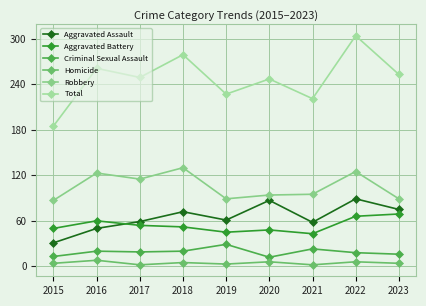

Where is the first local minimum for Homicide?

2017